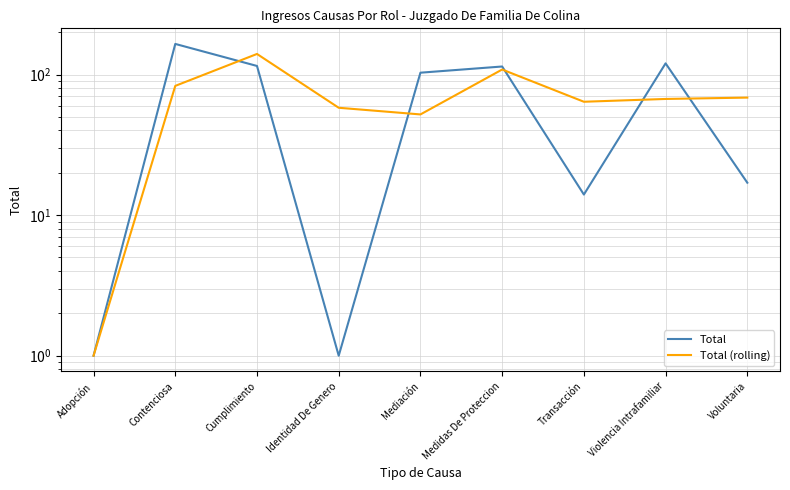

True or false: Total has more than 1 interior local peaks.

True